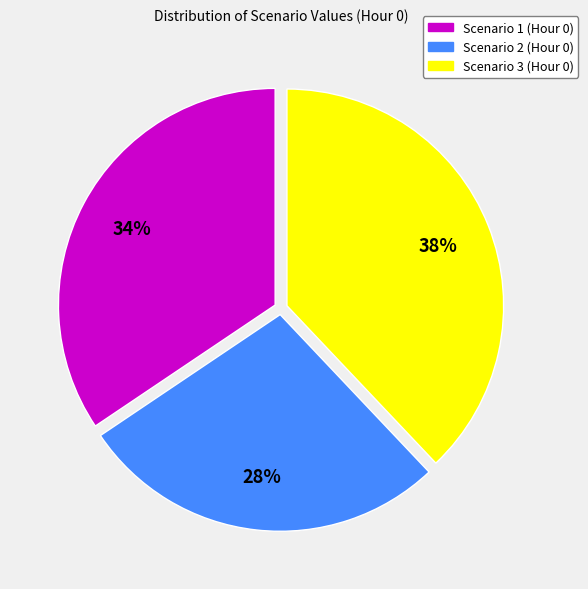

To the nearest percent, what percentage of the pie is Scenario 2?

28%